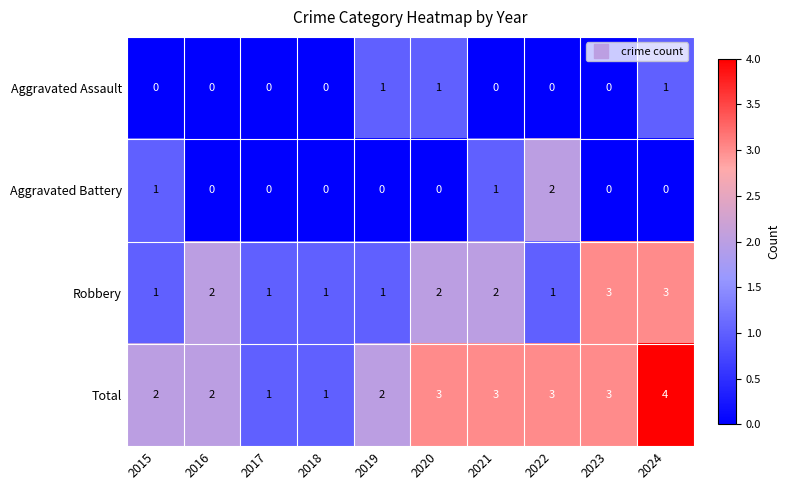

What is the greatest value displayed?

4